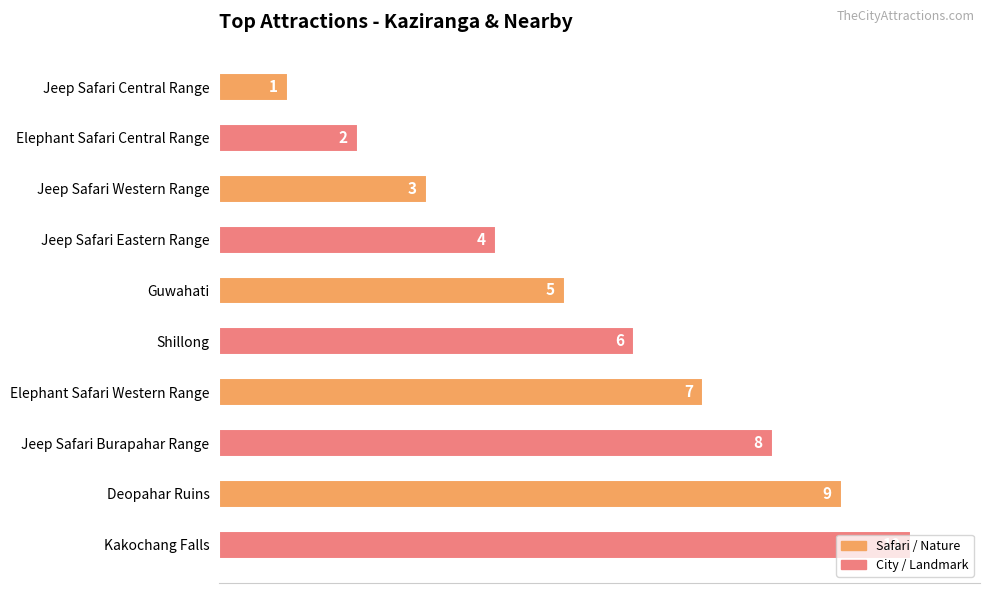

Which has a higher value, Deopahar Ruins or Shillong?

Deopahar Ruins